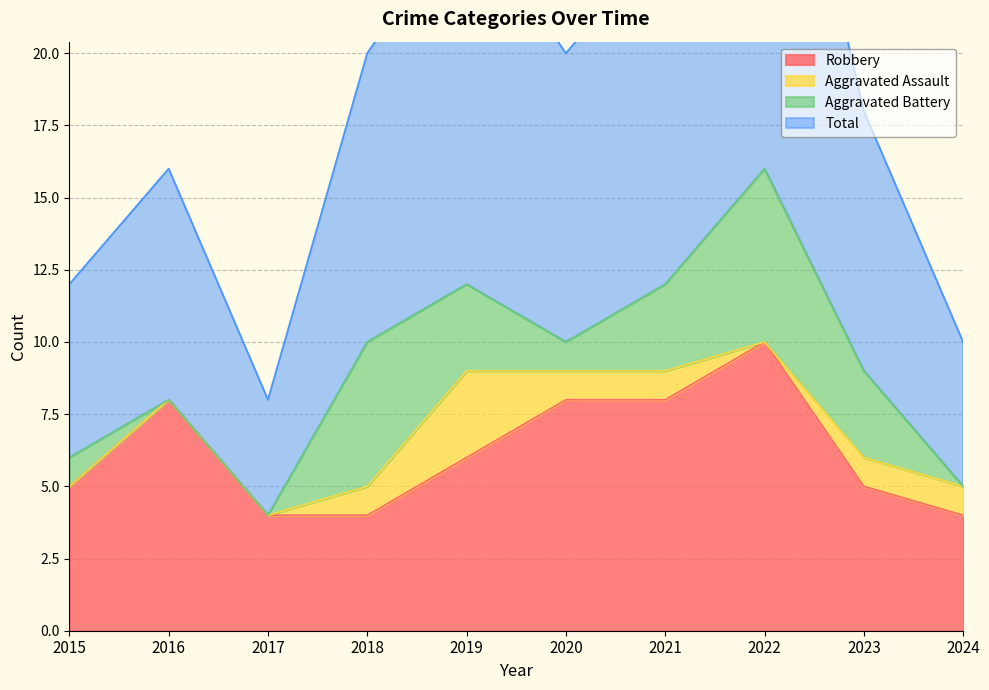

At which category is the sum across all series the highest?

2022